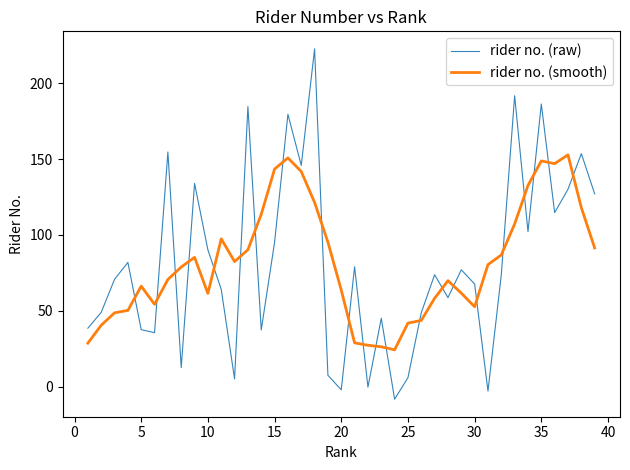

Which series has the widest spread of values?

rider no. (raw)